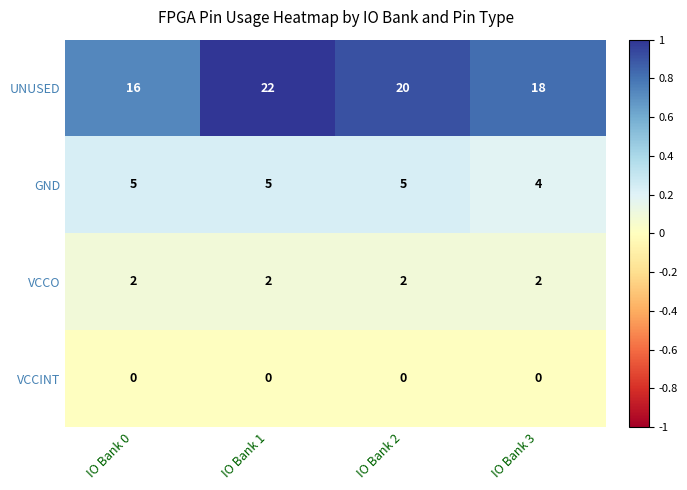

Reading left to right, extract all data points from this chart.

UNUSED: 16	22	20	18
GND: 5	5	5	4
VCCO: 2	2	2	2
VCCINT: 0	0	0	0